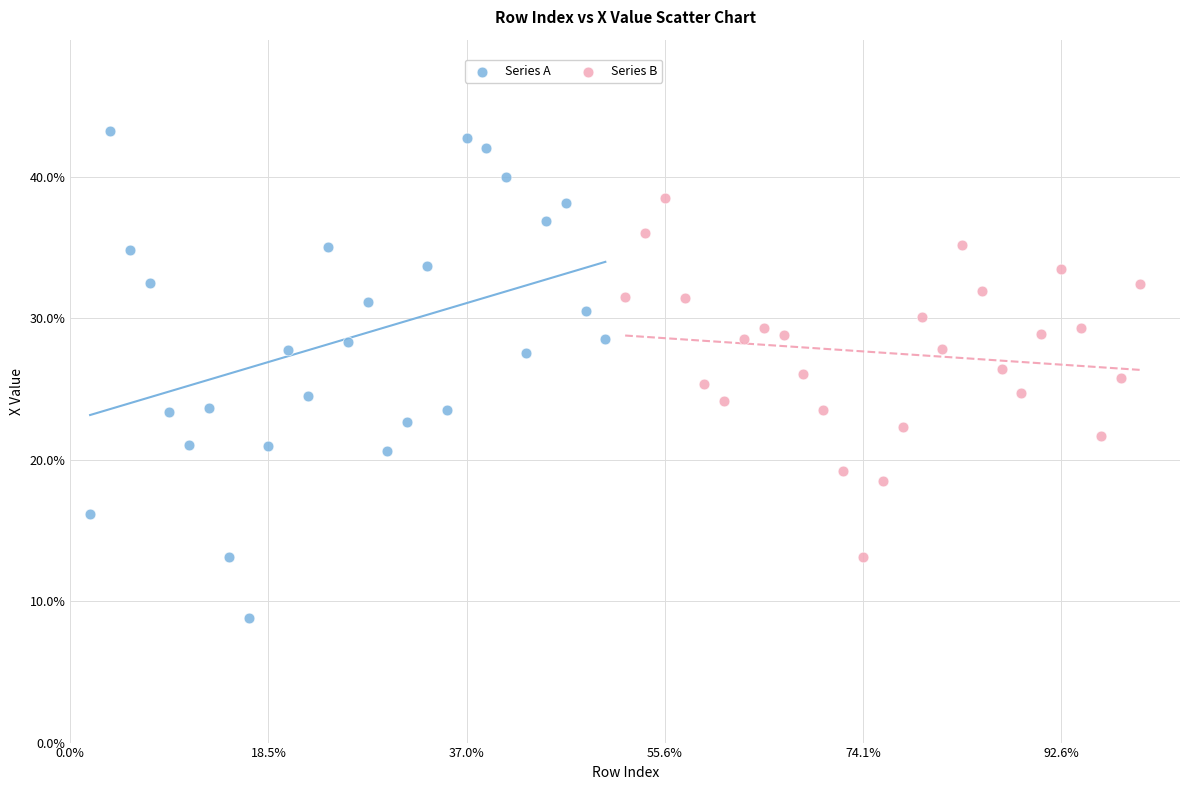

What are all the series names shown in the legend?

Series A, Series B